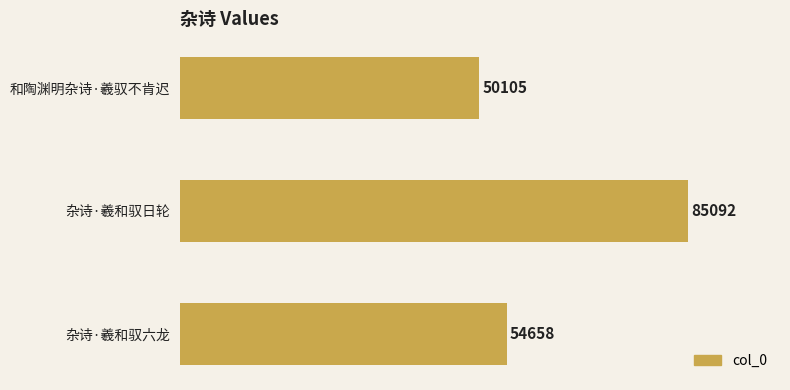

At which label is the value closest to 67598?

杂诗·羲和驭六龙